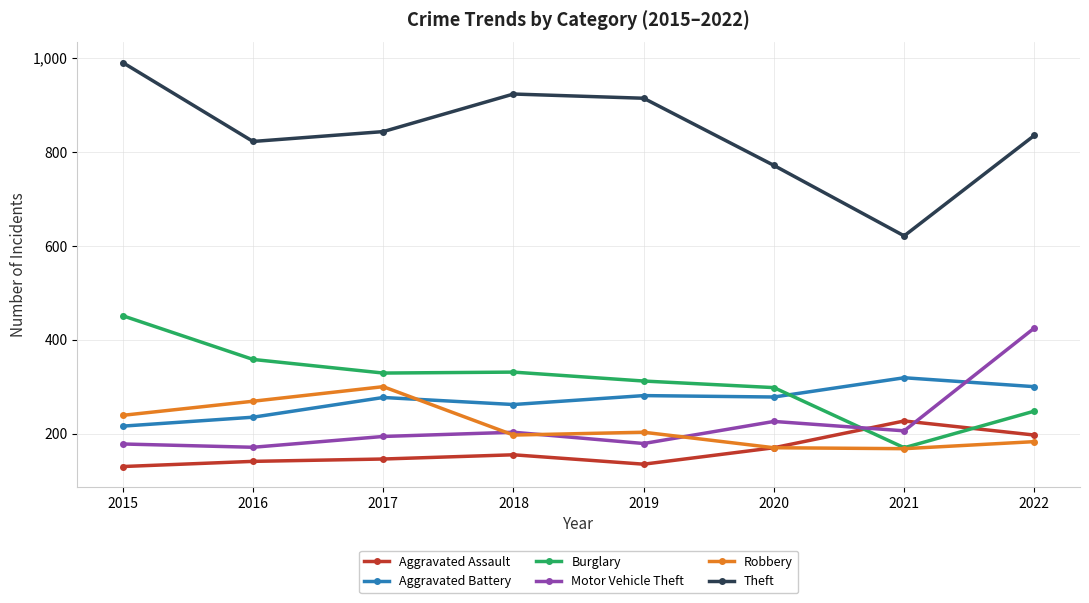

What is the average value of the Robbery series?

216